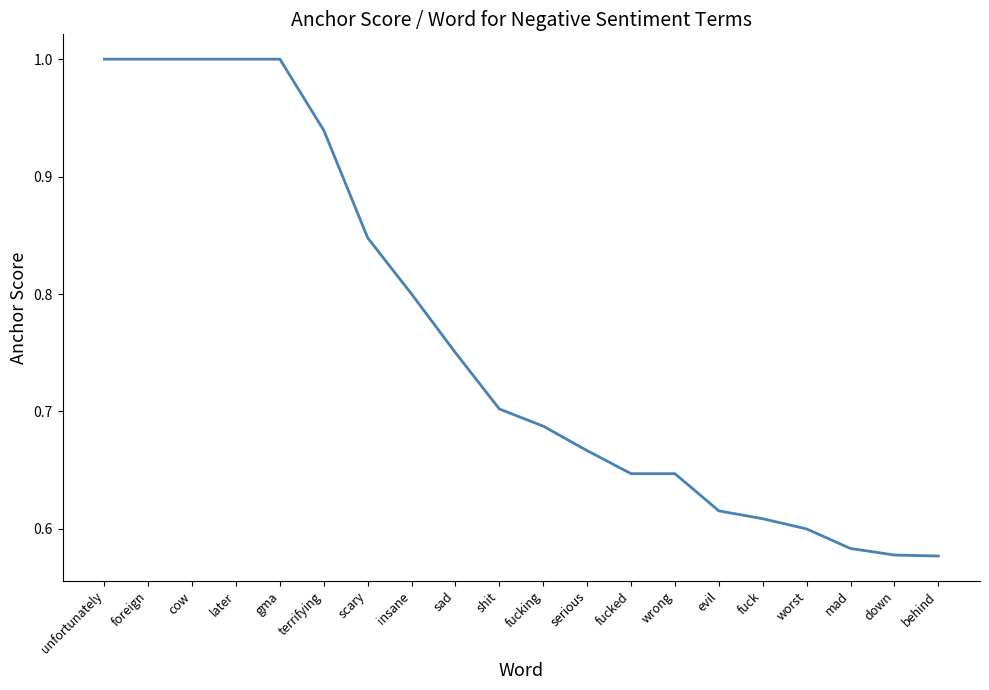

The chart shows a value of 0.6 at fucked. True or false?

True